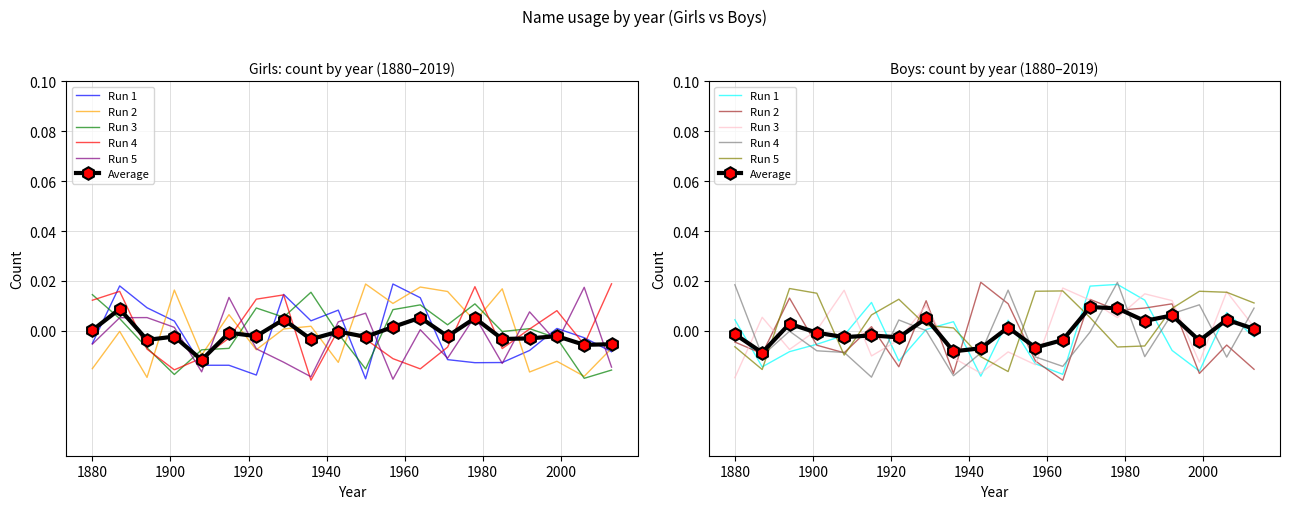

How many lines are shown in the chart?

6